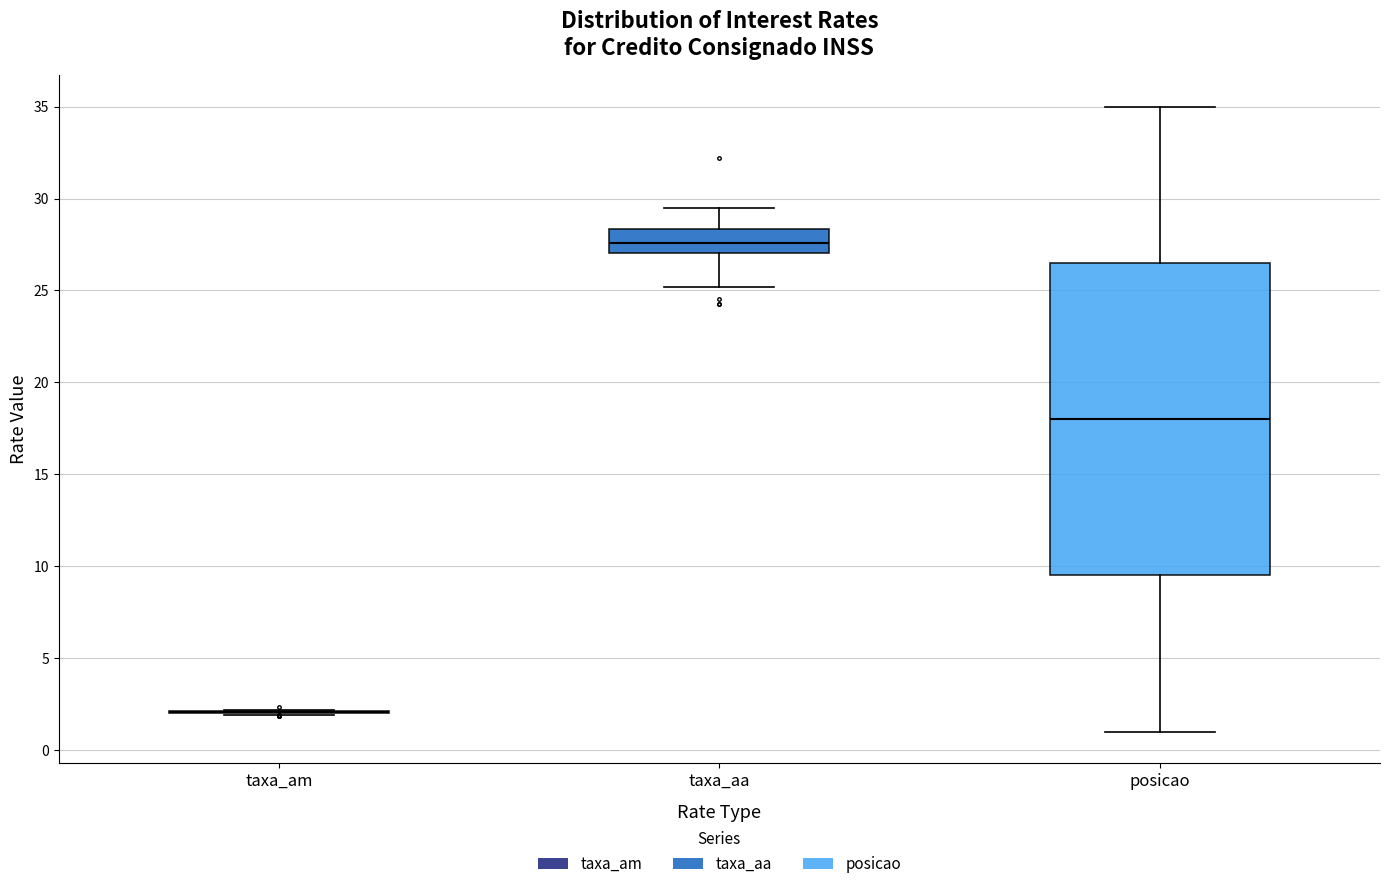

Reading left to right, transcribe this box plot: for each box, give where its median line is, the range the box spans, and where its two whiskers end, as read against the y-axis. The values are not printed on the chart, so give them approximately, as read against the axis.

taxa_am: box collapsed to a line at 2.0, whiskers 2.0 to 2.0
taxa_aa: median 27.5, box 27.0 to 28.5, whiskers 25.0 to 29.5
posicao: median 18.0, box 9.5 to 26.5, whiskers 1.0 to 35.0